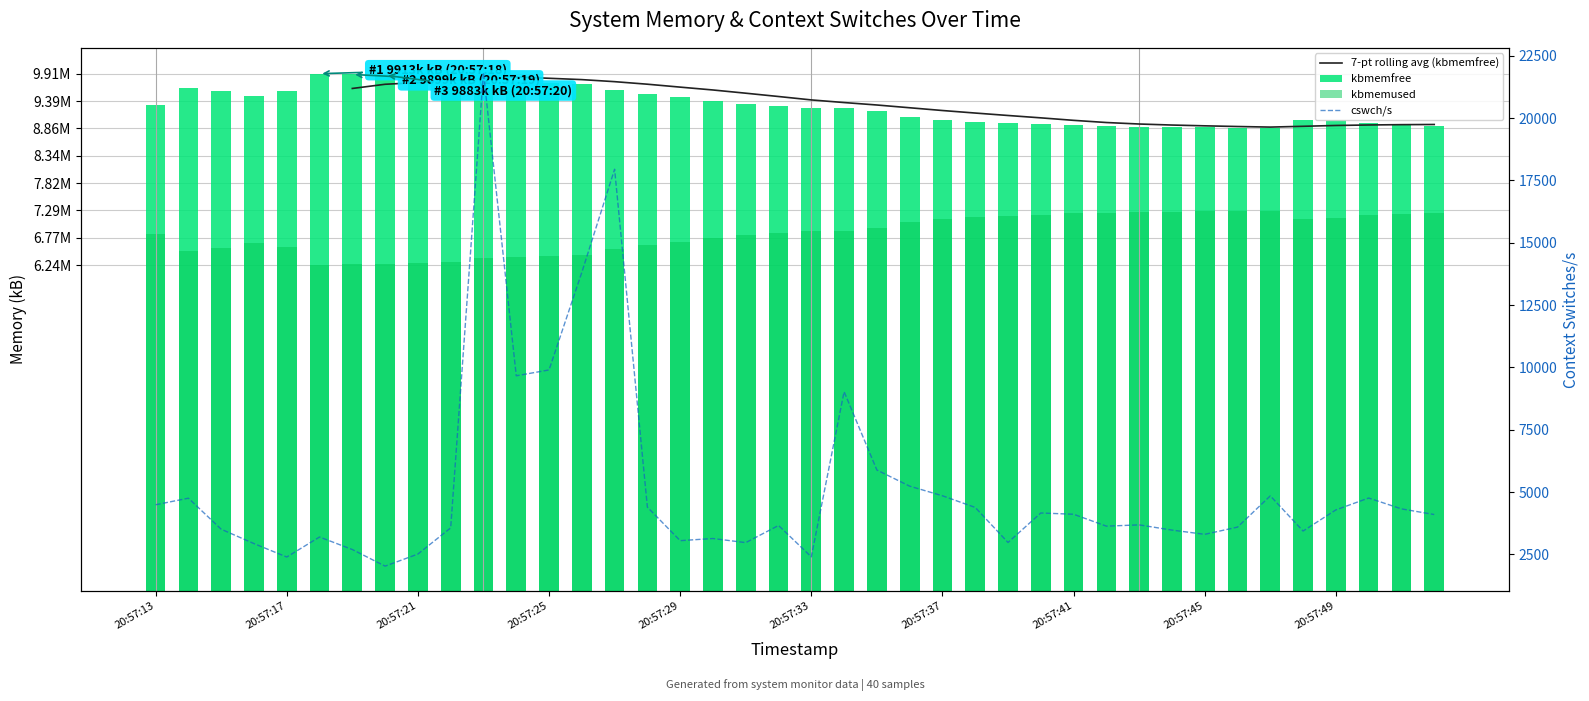

Which label corresponds to the largest value in the chart?

20:57:18